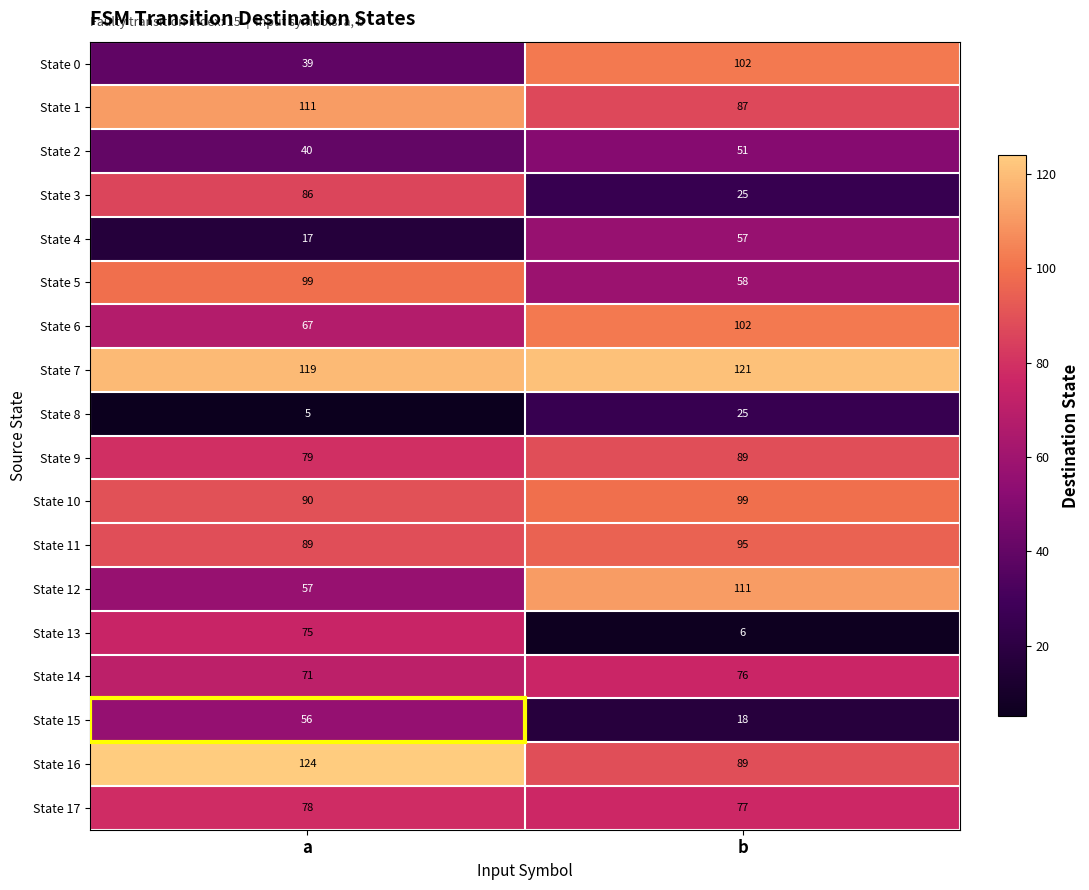

The State 15 series shows 12 at a. True or false?

False